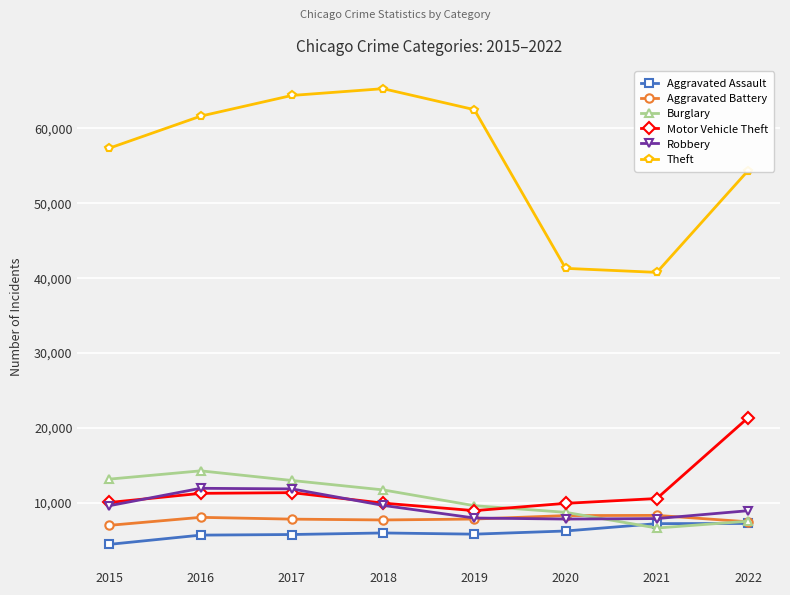

Where does the Motor Vehicle Theft series first go above 10596?

2016